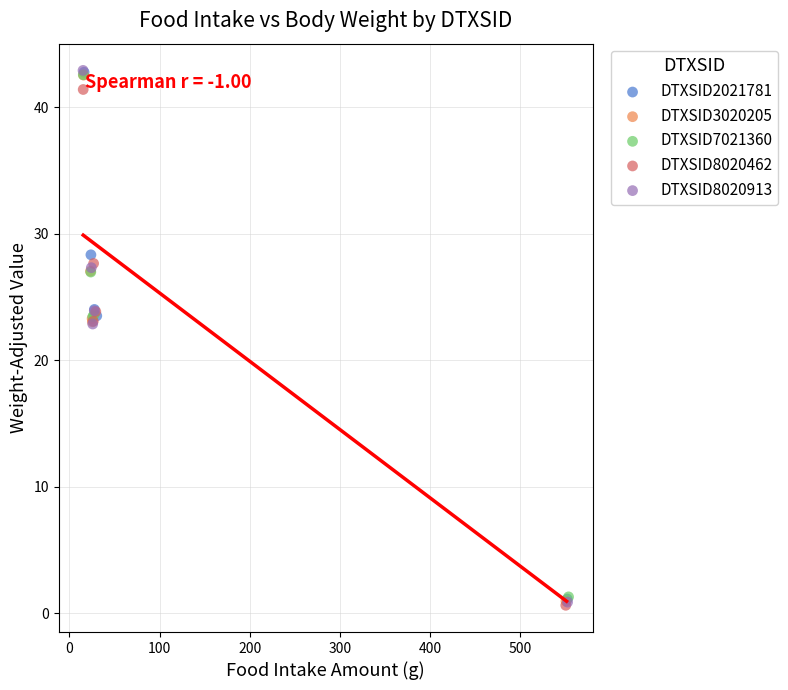

Which series has the largest Y range (max minus min)?

DTXSID8020913